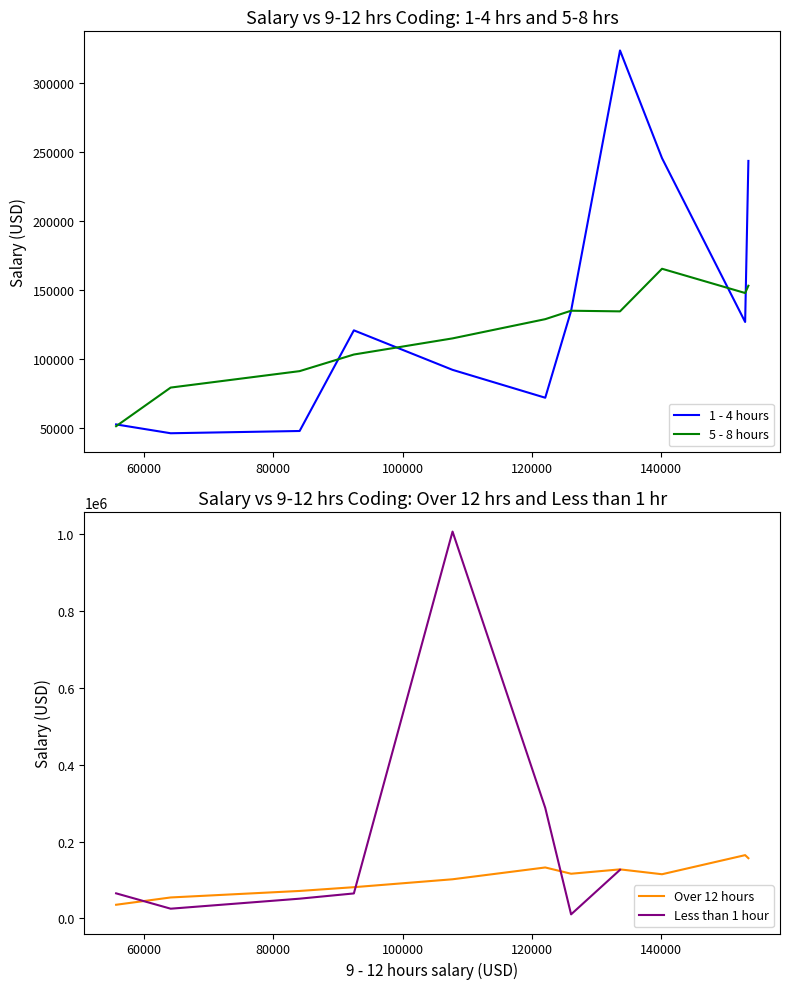

What is the difference between the maximum and minimum values in the Less than 1 hour series?

995746.0